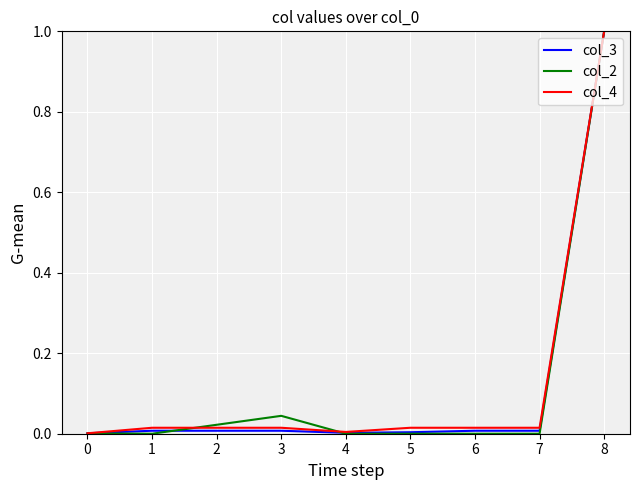

The value of col_3 at 2 is 0.0. True or false?

True